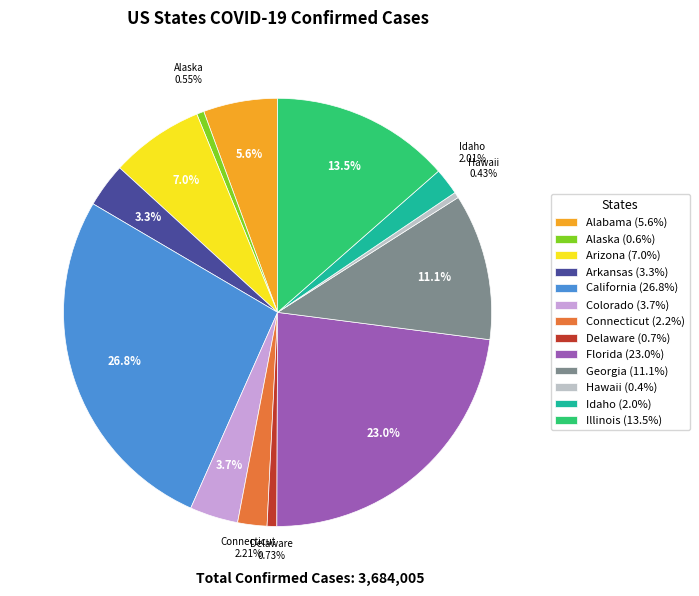

Approximately how many times larger is the value at Georgia (11.1%) compared to Idaho (2.0%)?

5.5